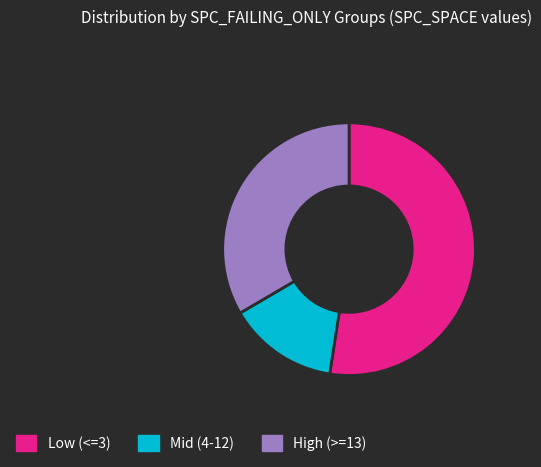

Between Low (<=3) and Mid (4-12), which is larger?

Low (<=3)